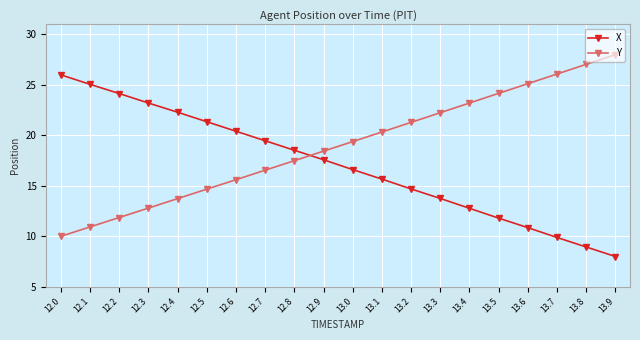

How many lines are shown in the chart?

2